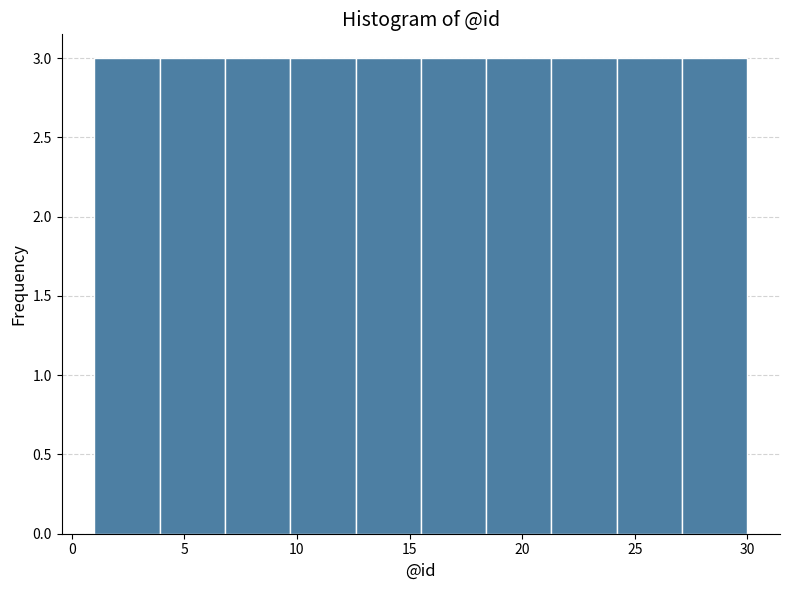

Reading left to right, transcribe this chart: for each bar, give the range it covers on the x-axis and its height. Neither the bar edges nor the heights are printed on the chart, so give them approximately, as read against the axes.

1.0 to 3.9: 3
3.9 to 6.8: 3
6.8 to 9.7: 3
9.7 to 12.6: 3
12.6 to 15.5: 3
15.5 to 18.4: 3
18.4 to 21.3: 3
21.3 to 24.2: 3
24.2 to 27.1: 3
27.1 to 30.0: 3